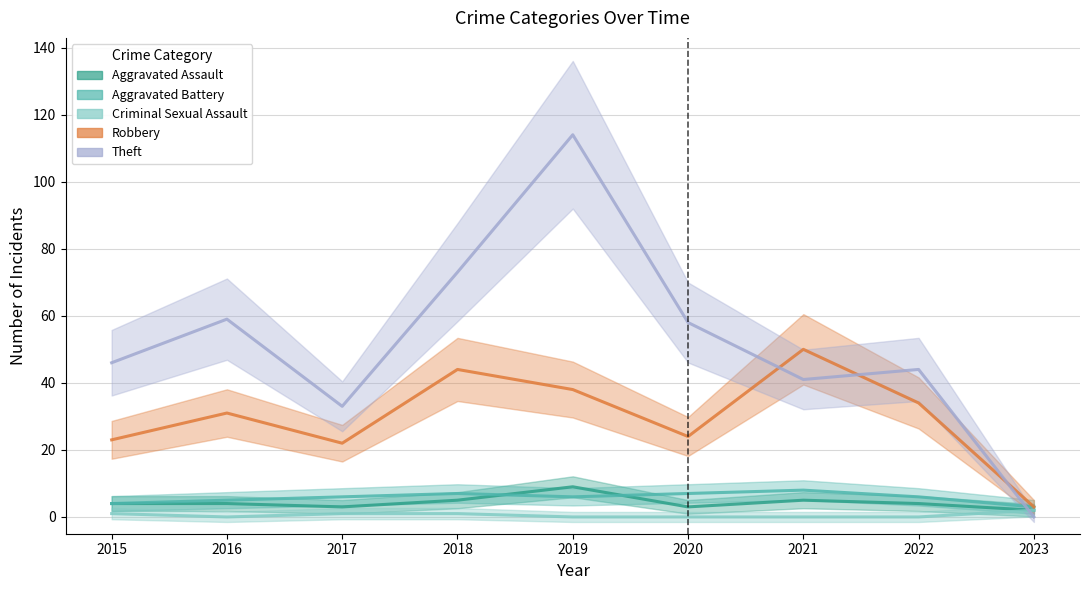

Reading right to left, extract all data points from this chart.

Aggravated Assault: 2	4	5	3	9	5	3	4	4
Aggravated Battery: 3	6	8	7	6	7	6	5	4
Robbery: 3	34	50	24	38	44	22	31	23
Theft: 0	44	41	58	114	73	33	59	46
Criminal Sexual Assault: 2	0	0	0	0	1	1	0	1